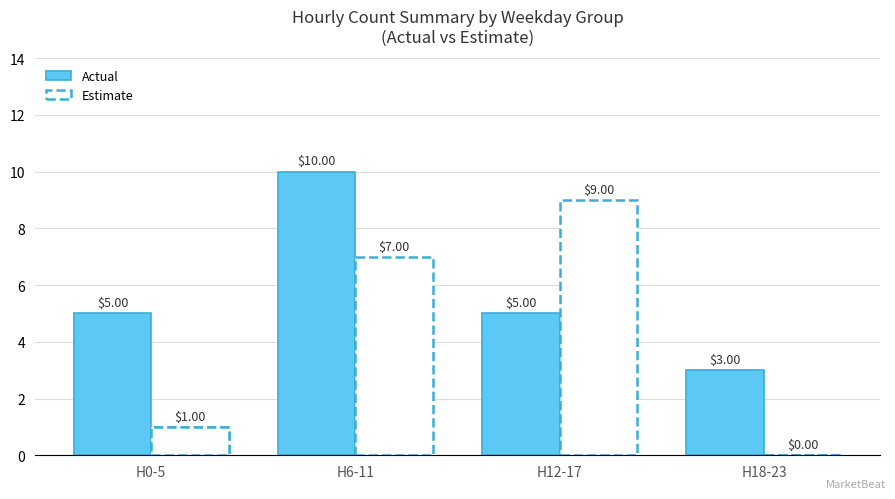

At which category does the chart reach its peak across all series?

H6-11